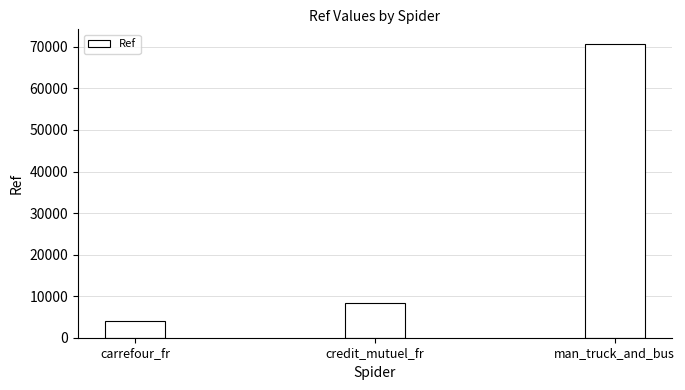

What is the label of the 3rd bar from the left?

man_truck_and_bus